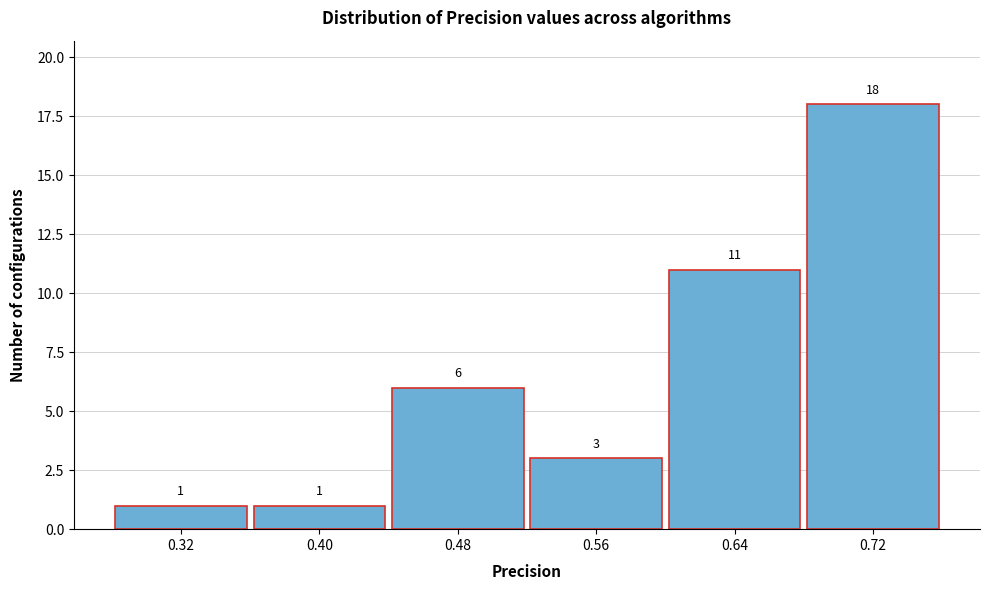

What is the height of the bar covering 0.52 to 0.60 on the x-axis?

3